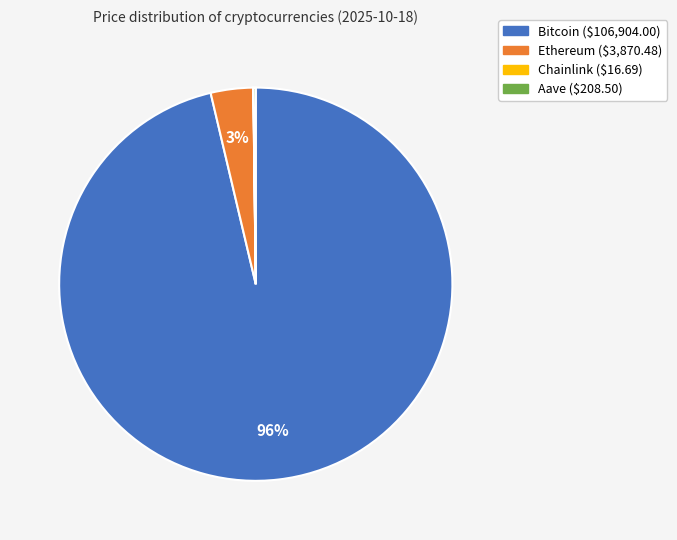

The Ethereum slice represents 3% of the pie. True or false?

True